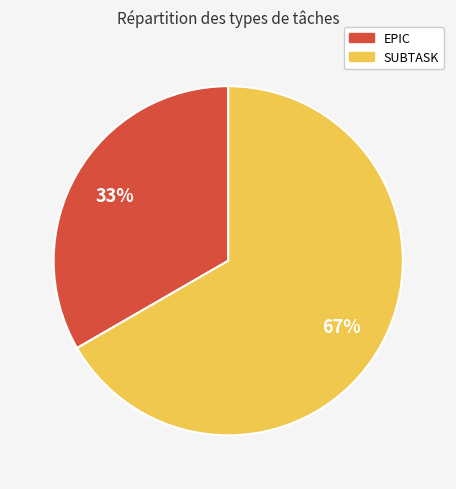

To the nearest percent, what percentage of the pie is EPIC?

33%